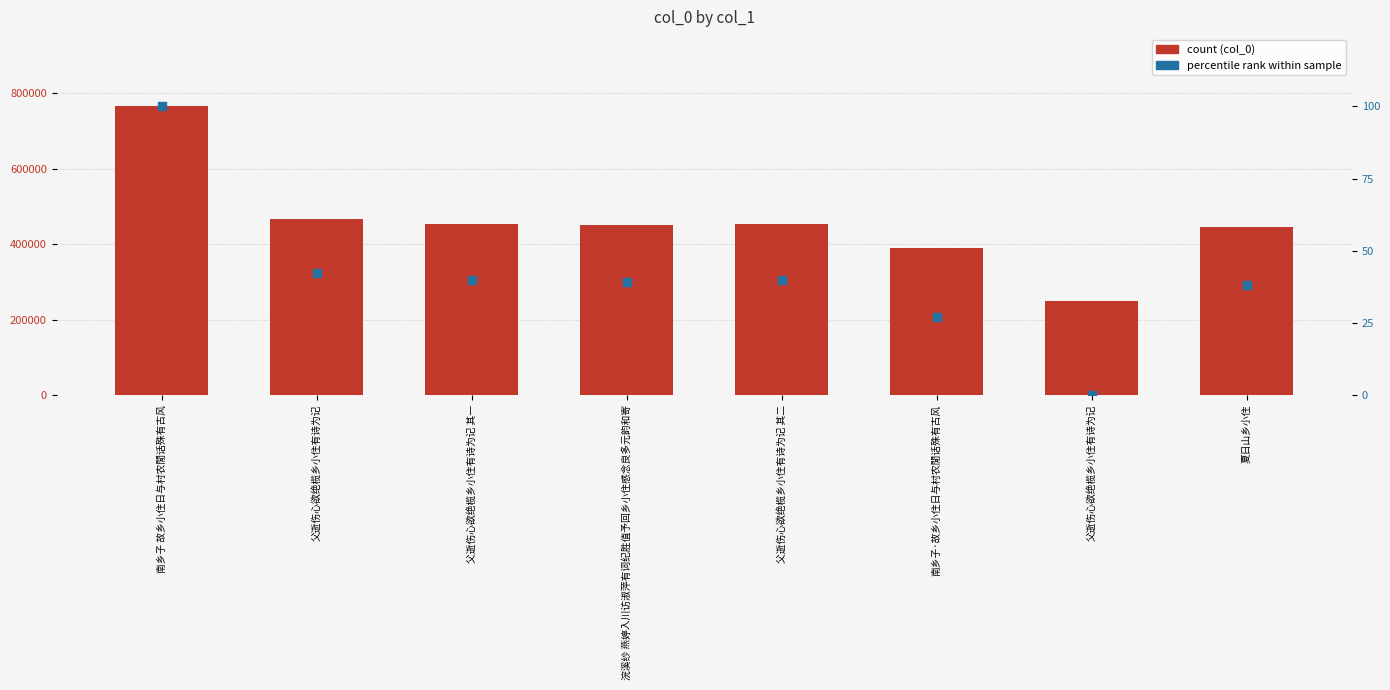

What is the total value across all series at 南乡子·故乡小住日与村农閒话殊有古风?

389368.2